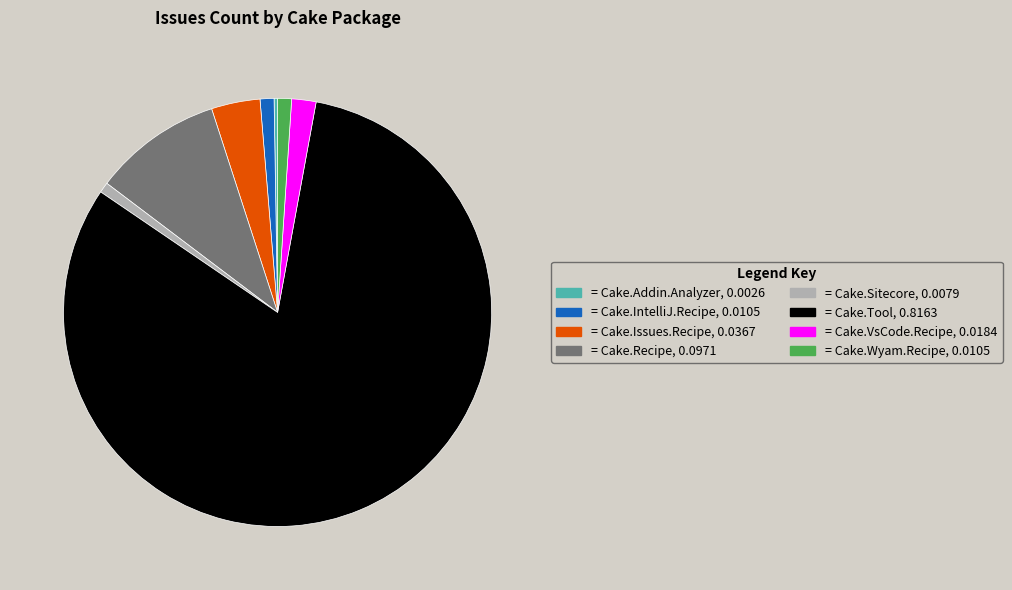

Is there any slice that represents more than half of the pie?

Yes